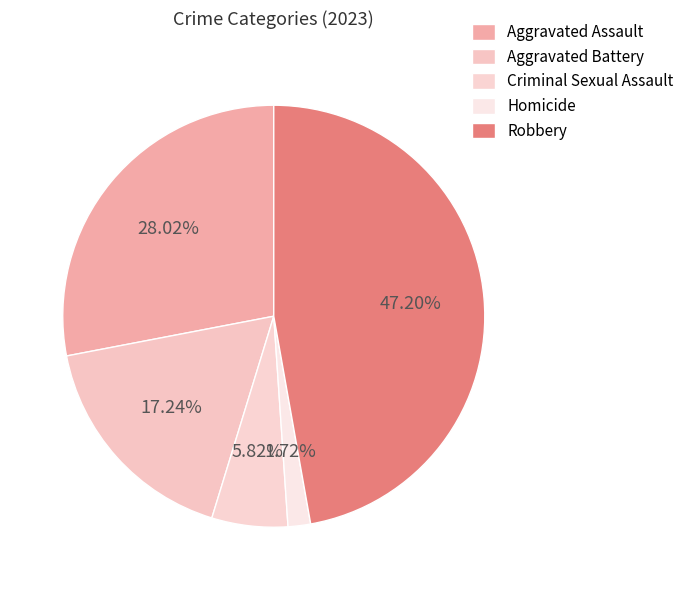

Which category has the biggest portion of the pie?

Robbery